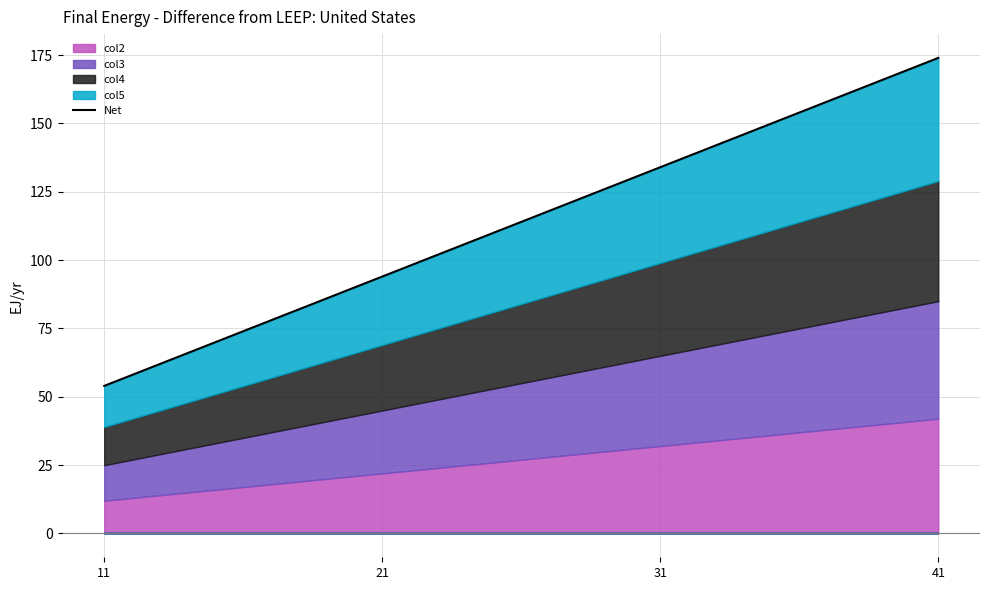

Where is the data nearest to the value 114?

21